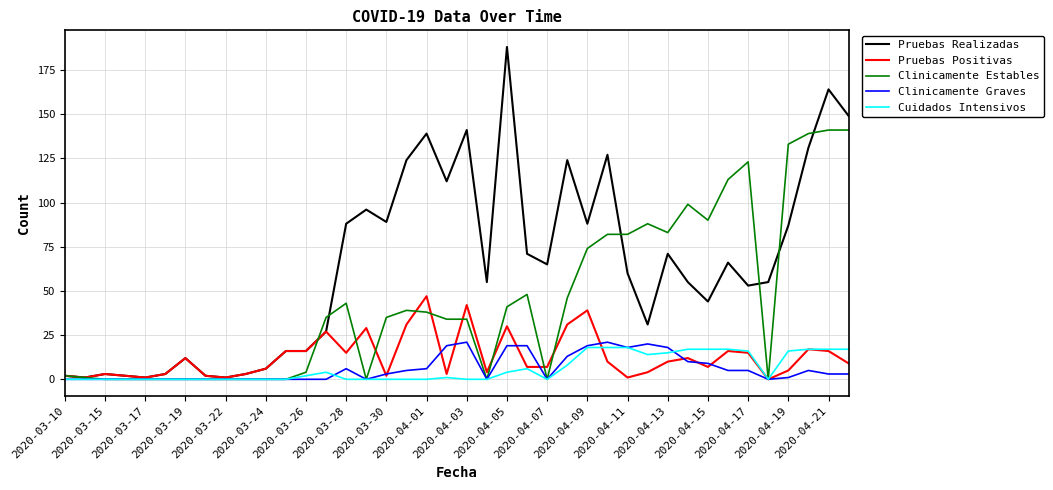

True or false: Pruebas Positivas has more than 1 interior local peaks.

True